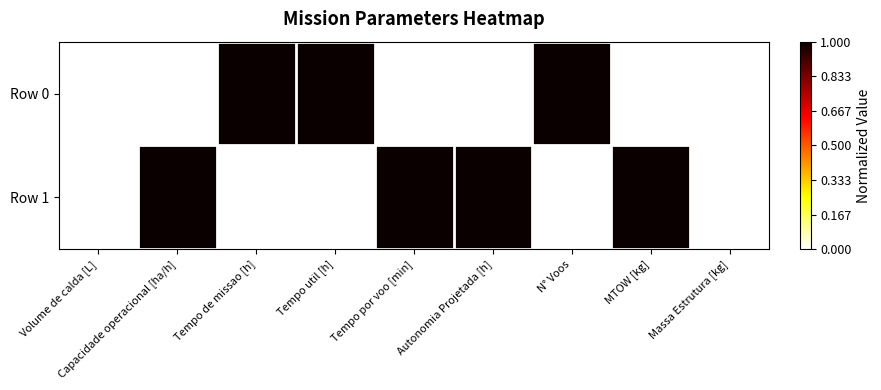

What is the total value across all series at Autonomia Projetada [h]?

1